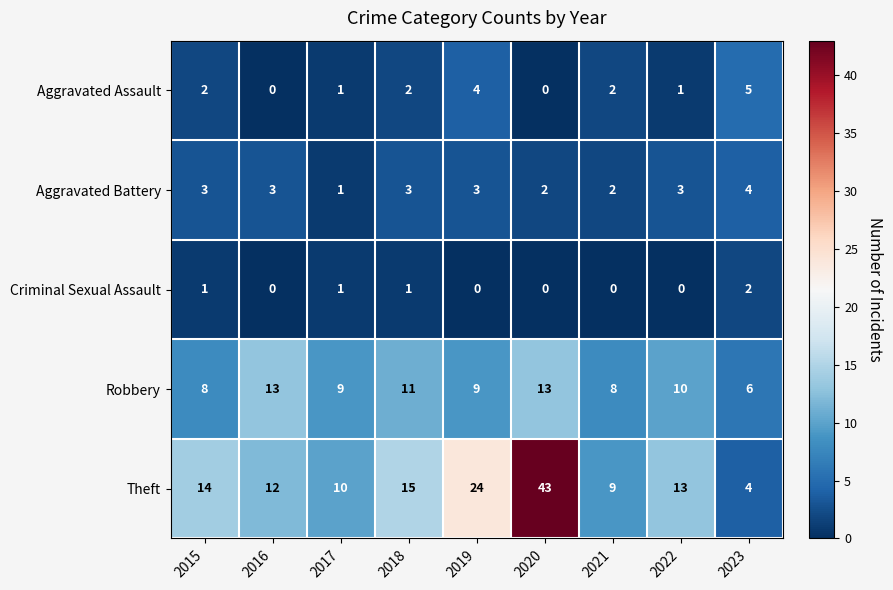

Rank the categories by Theft value from highest to lowest.

2020, 2019, 2018, 2015, 2022, 2016, 2017, 2021, 2023